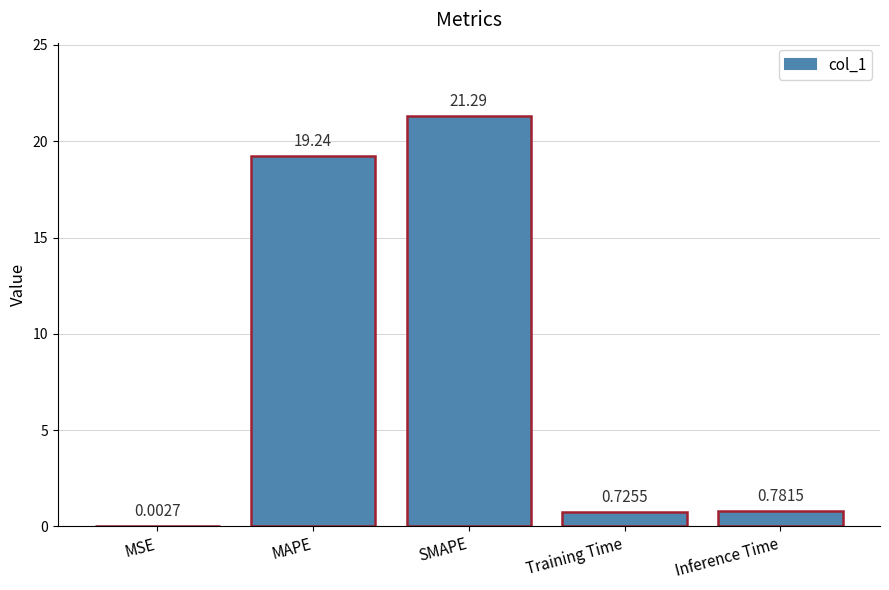

Which has a higher value, MSE or MAPE?

MAPE